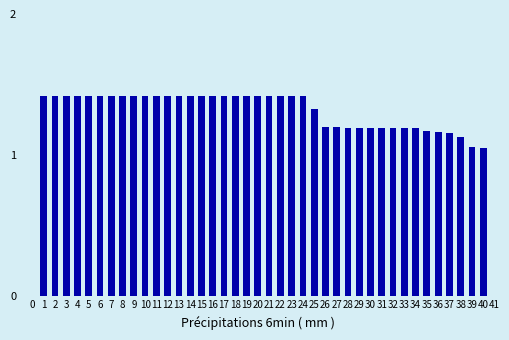

What is the difference between the second highest and second lowest values?

0.4